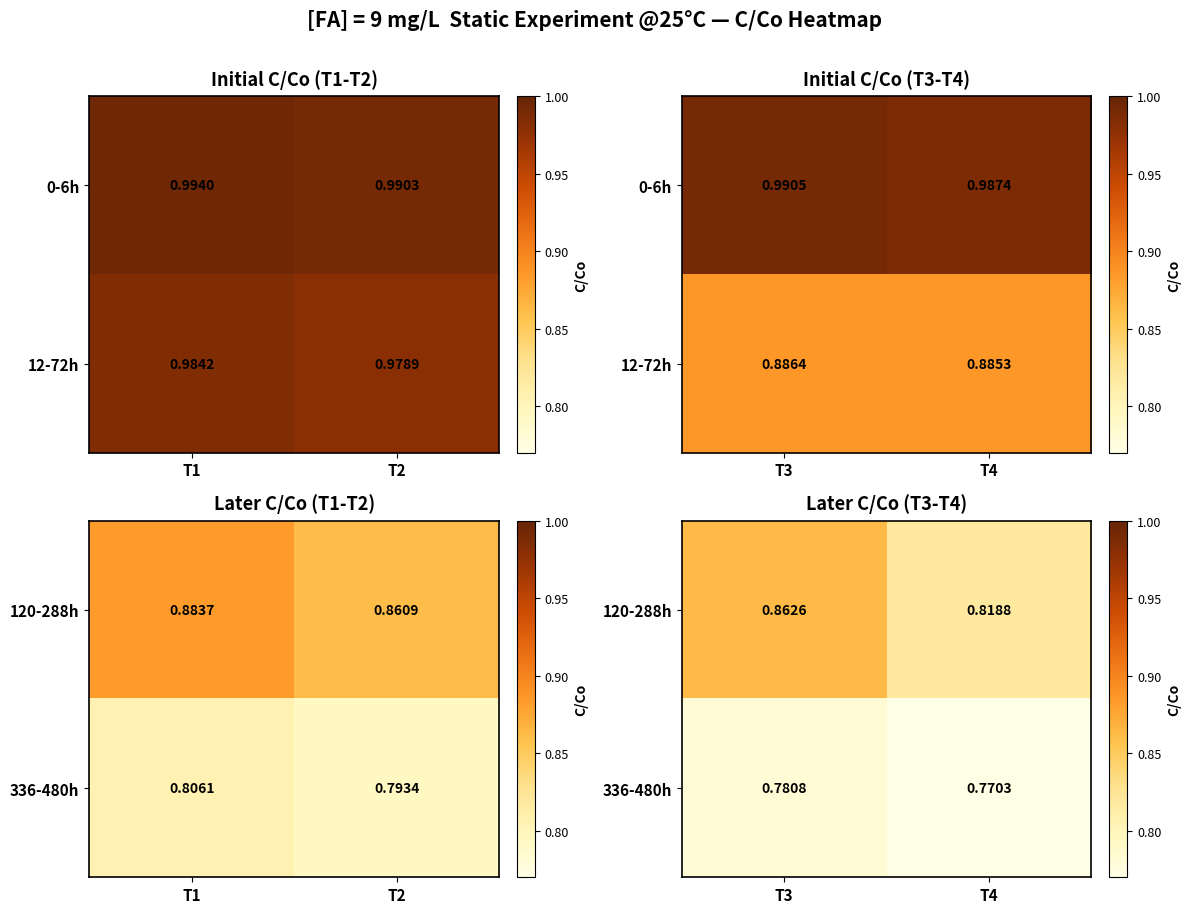

Read the 336-480h value at T4.

0.8